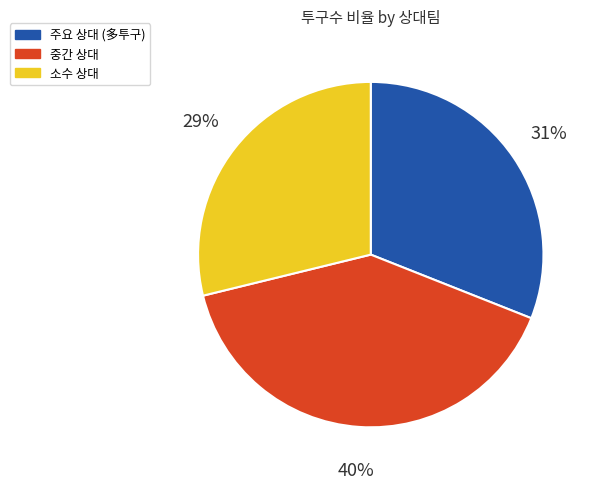

Combined, do 주요 상대 (多투구) and 중간 상대 account for over 50%?

Yes